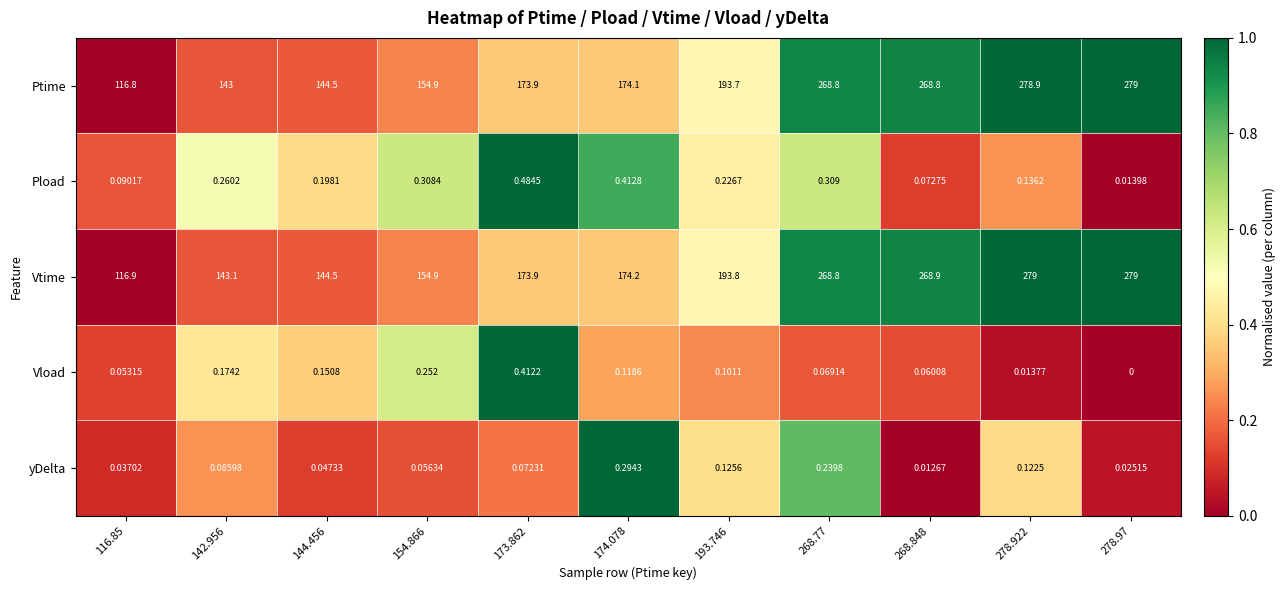

Which series has the largest total across all categories?

Vtime